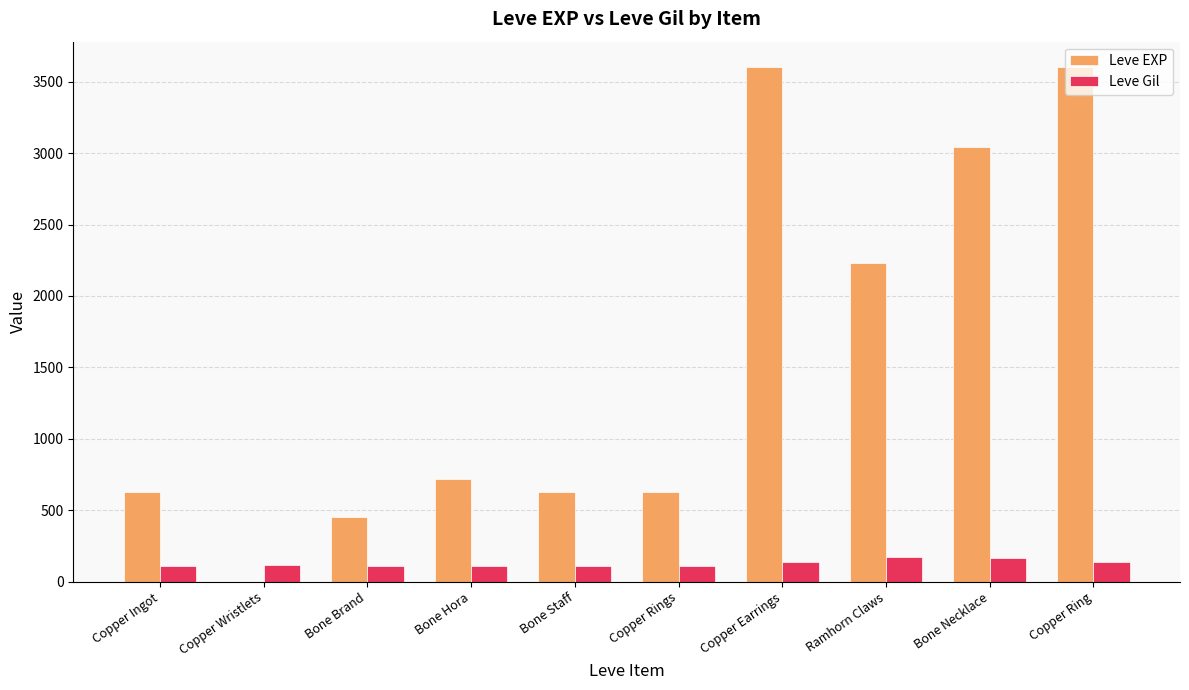

Count the number of categories in the chart.

10